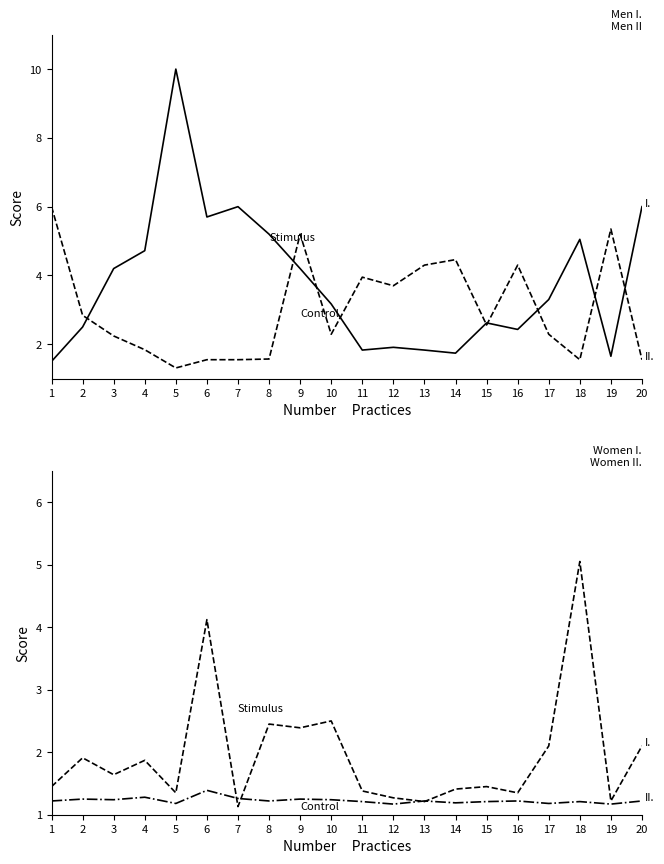

What are all the series names shown in the legend?

FT_Odds_H, FT_Odds_A, Odds_Corners_H, Odds_Corners_A